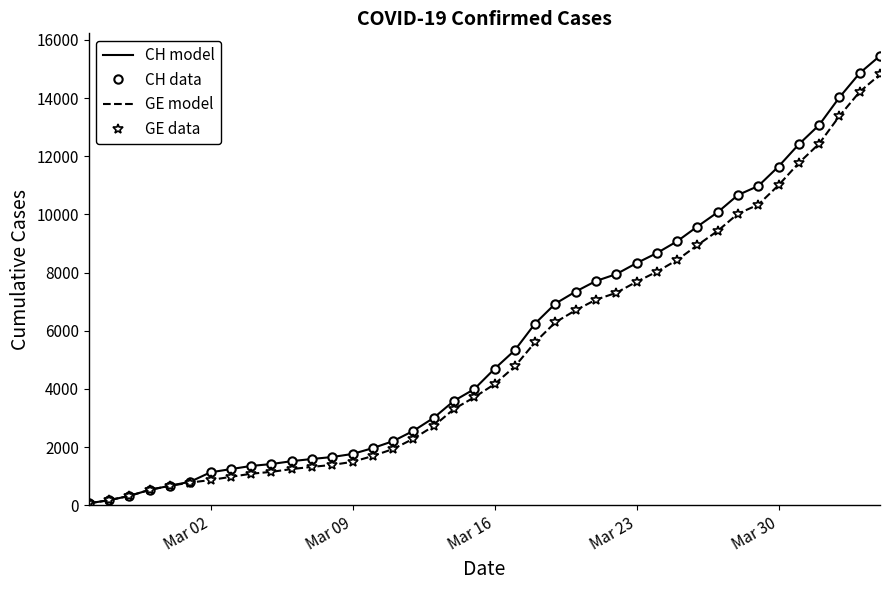

What is the greatest value displayed?

15450